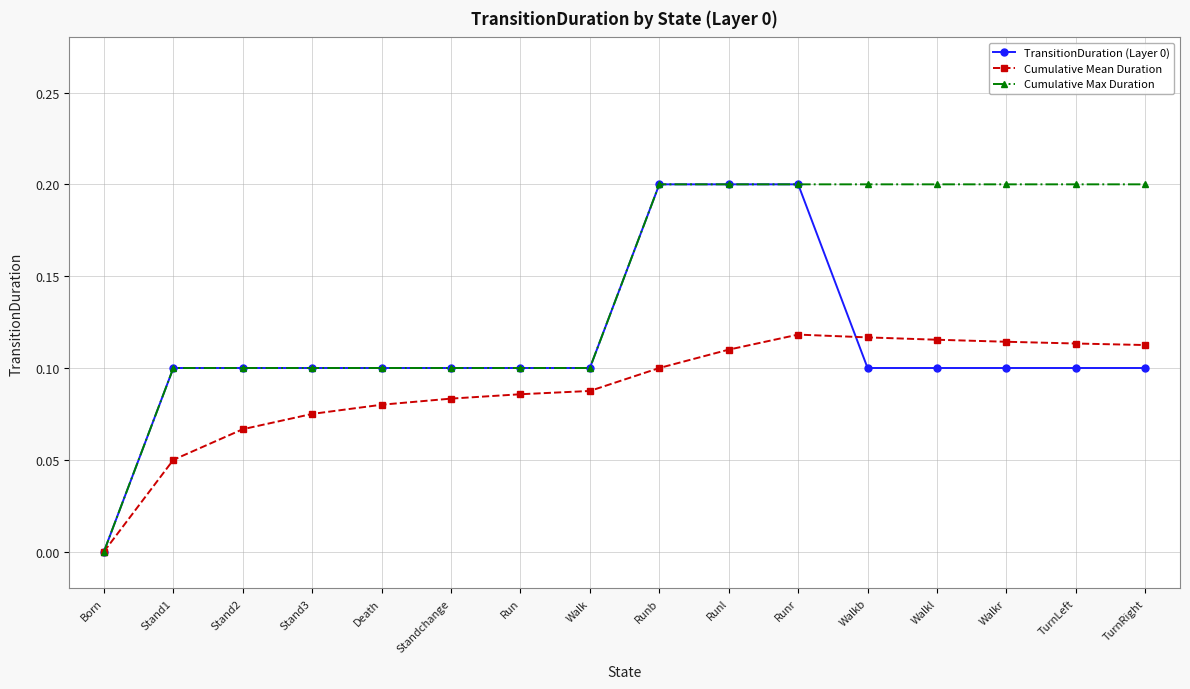

Which series has the largest total across all categories?

Cumulative Max Duration